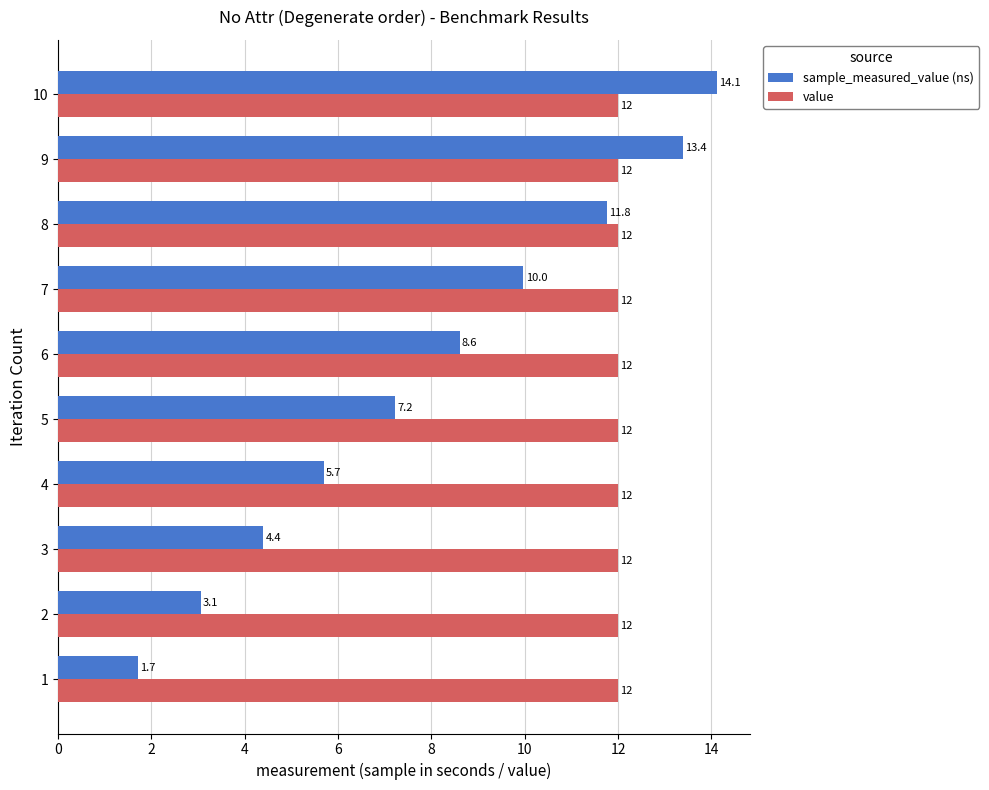

What is the average value of the sample_measured_value (ns) series?

8.0